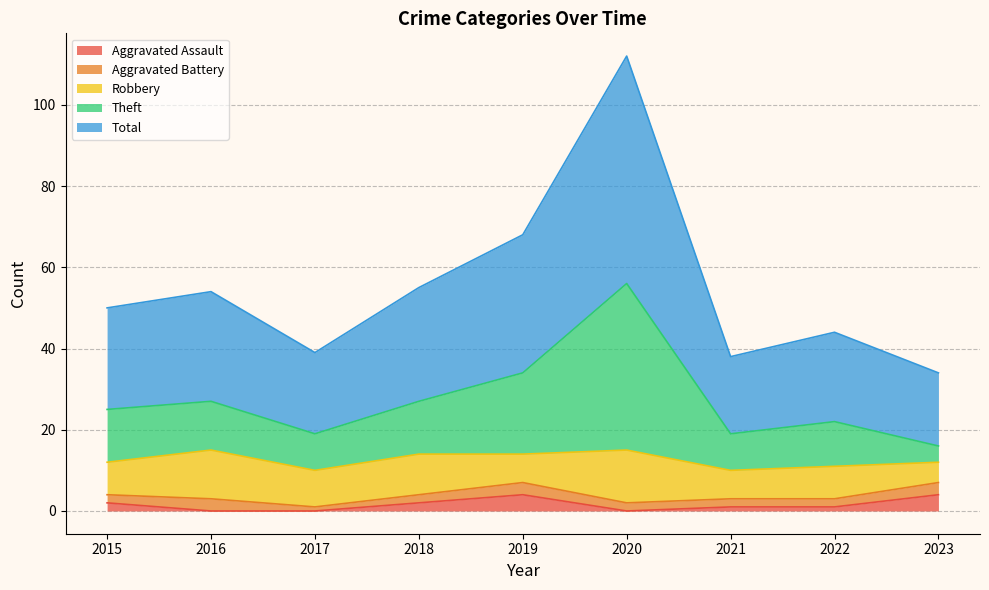

Is the value of Theft at 2018 greater than the value of Total at 2021?

No